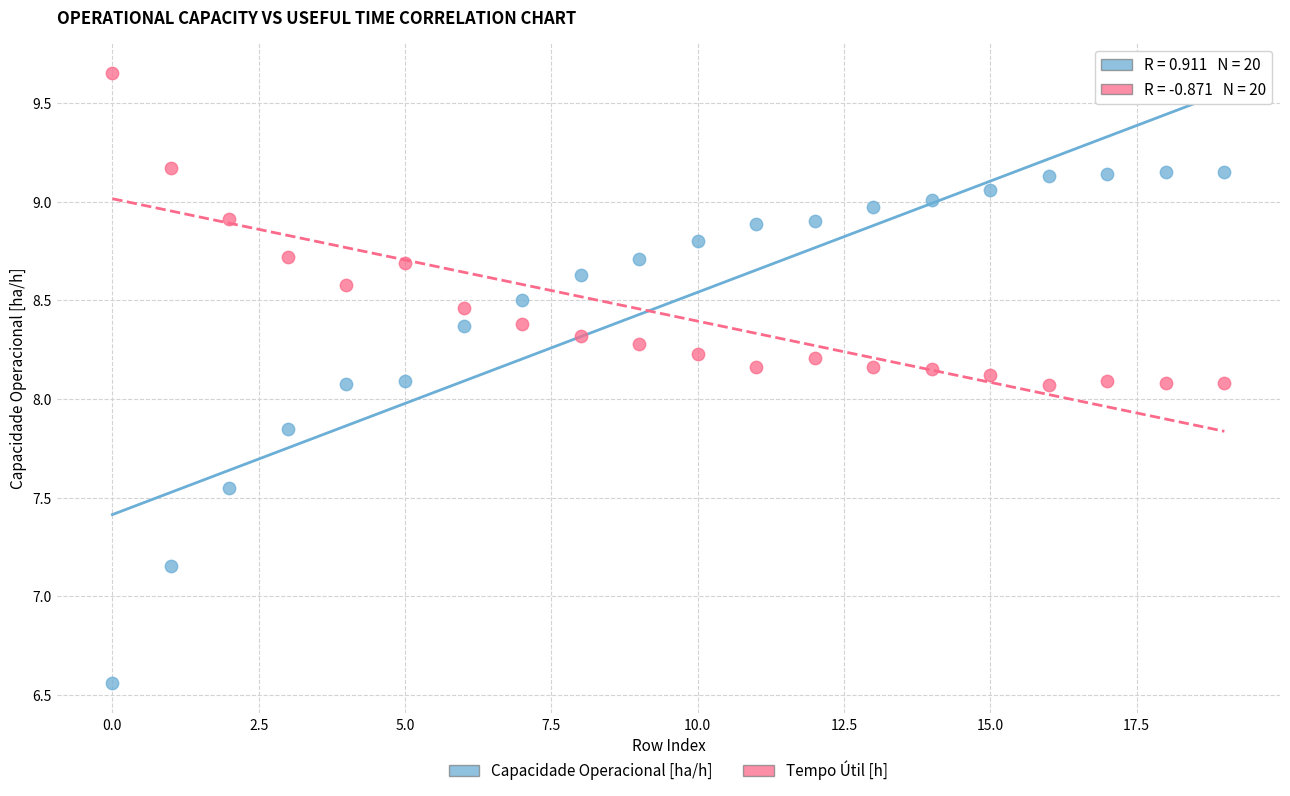

Which series reaches the maximum Y coordinate?

Tempo Útil [h]